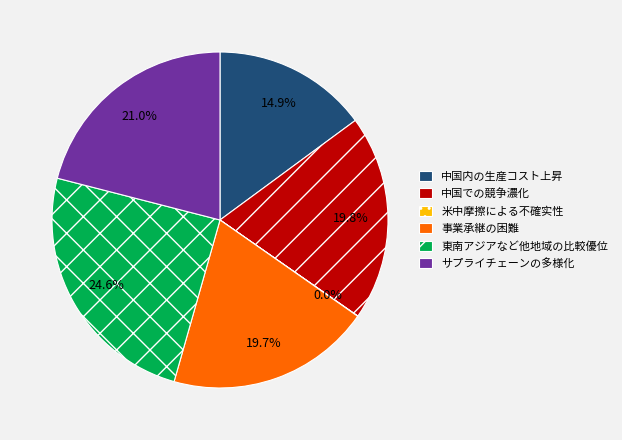

What is the ratio of the value at 中国での競争濃化 to the value at 中国内の生産コスト上昇?

1.3